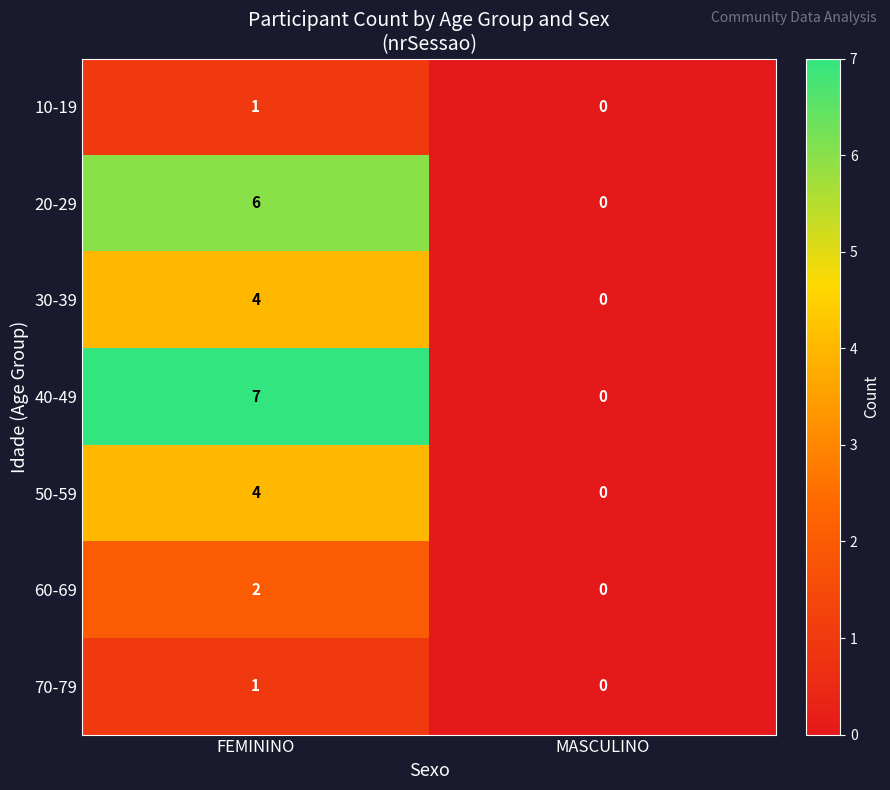

Reading left to right, what are all the values shown in this chart?

10-19: FEMININO=1	MASCULINO=0
20-29: FEMININO=6	MASCULINO=0
30-39: FEMININO=4	MASCULINO=0
40-49: FEMININO=7	MASCULINO=0
50-59: FEMININO=4	MASCULINO=0
60-69: FEMININO=2	MASCULINO=0
70-79: FEMININO=1	MASCULINO=0